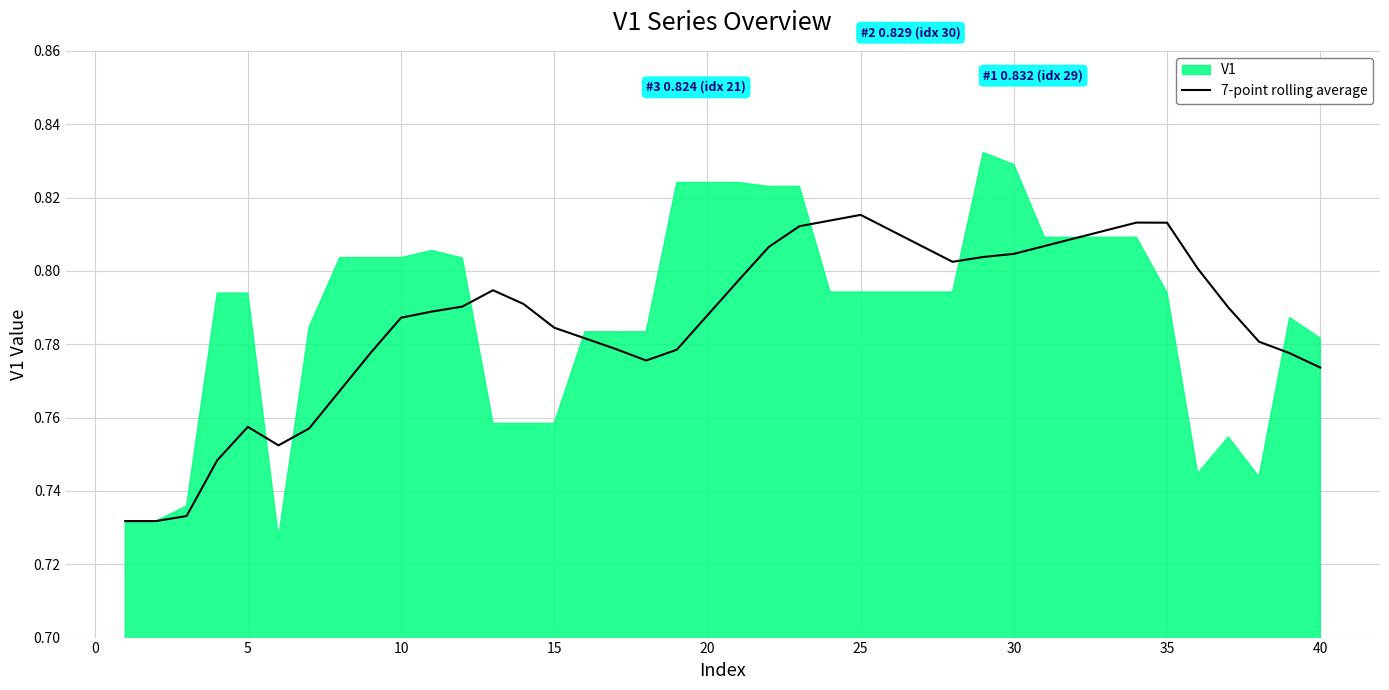

The chart shows a value of 1.4 at 30. True or false?

False